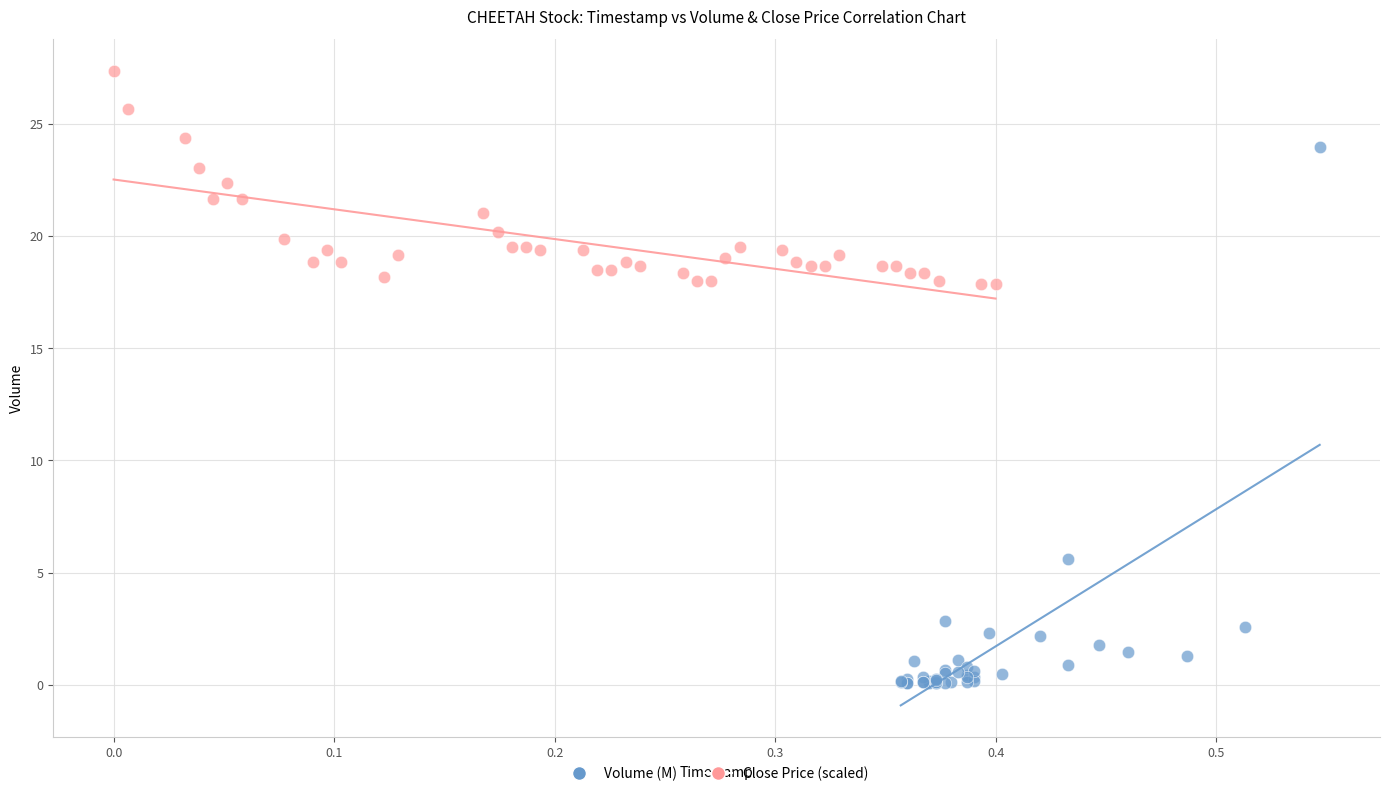

Which series has the largest Y range (max minus min)?

Volume (M)